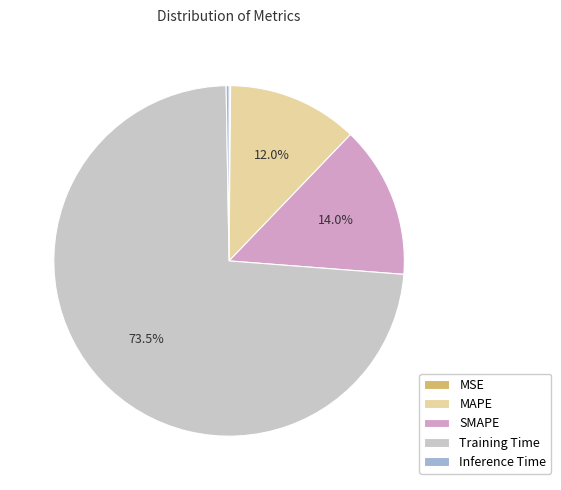

Is there any slice that represents more than half of the pie?

Yes